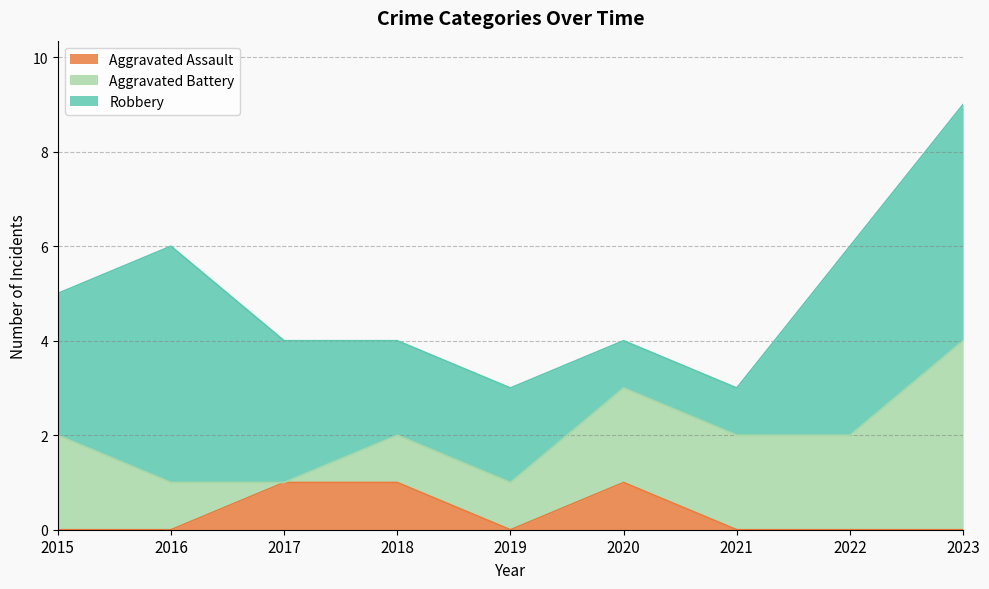

Reading left to right, list all the values displayed in this chart.

Aggravated Assault: 2015=0	2016=0	2017=1	2018=1	2019=0	2020=1	2021=0	2022=0	2023=0
Aggravated Battery: 2015=2	2016=1	2017=0	2018=1	2019=1	2020=2	2021=2	2022=2	2023=4
Robbery: 2015=3	2016=5	2017=3	2018=2	2019=2	2020=1	2021=1	2022=4	2023=5